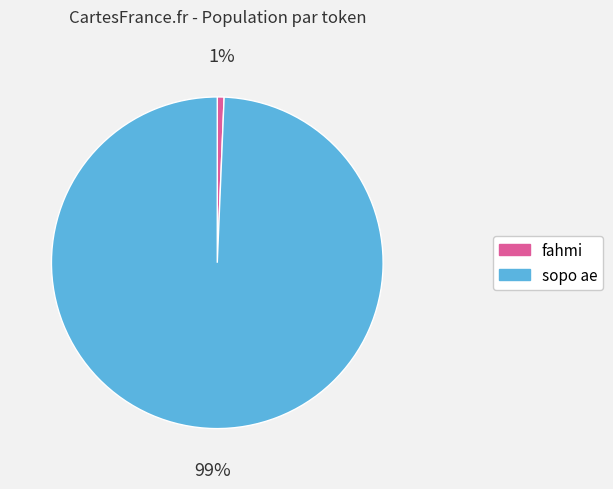

To the nearest percent, what is the combined percentage of sopo ae and fahmi?

100%